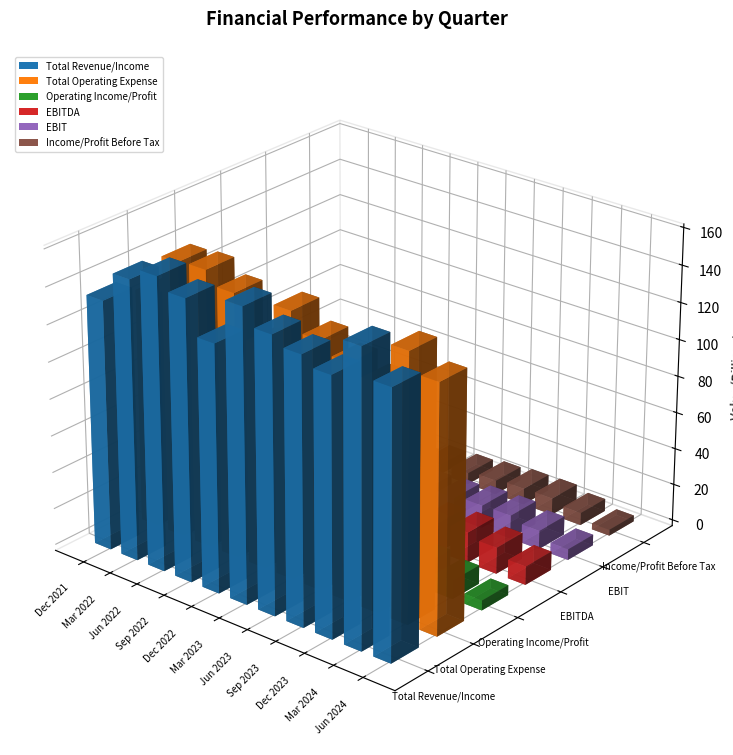

What is the total value across all series at Jun 2023?

326.7